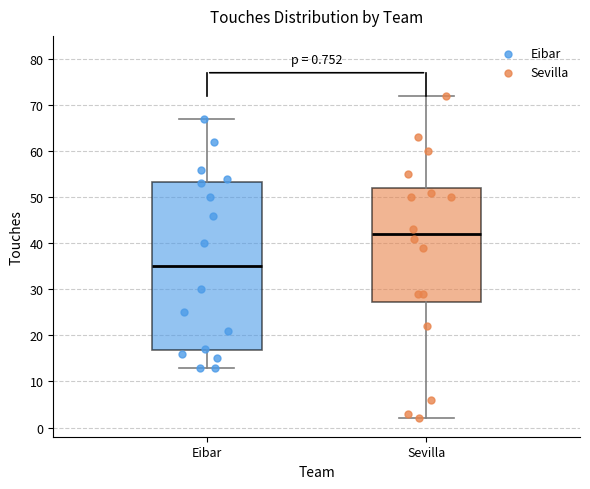

Which box's median line is the lowest?

Eibar